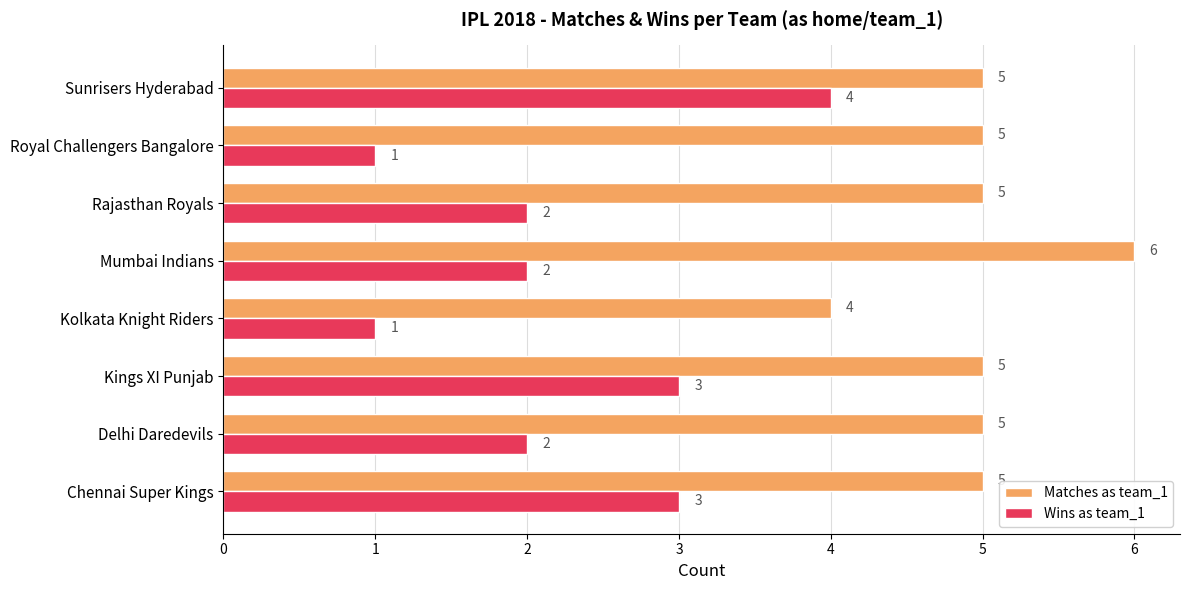

At which category is the sum across all series the highest?

Sunrisers Hyderabad